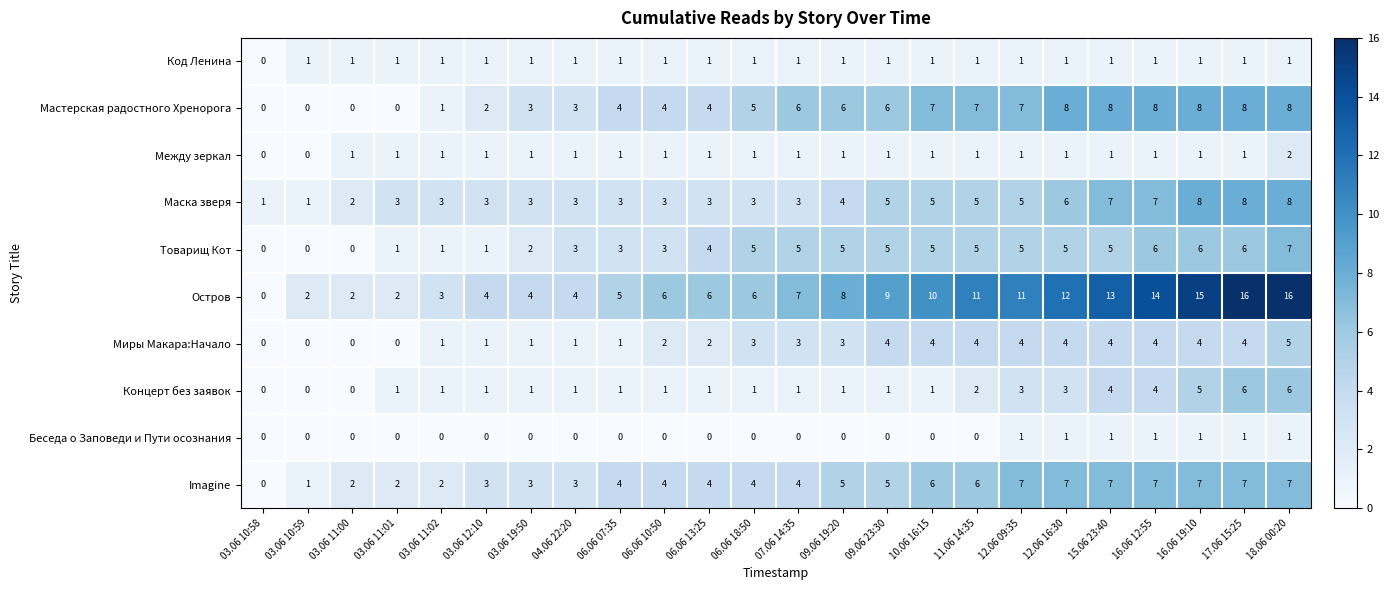

How many categories are shown in the chart?

24